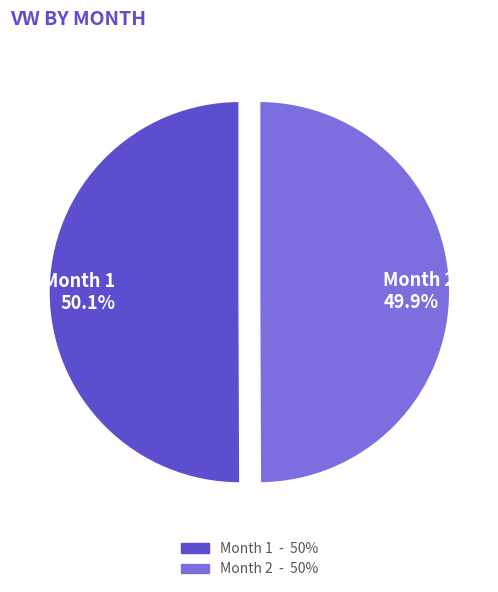

What is the total percentage of Month 1 and Month 2?

100.0%